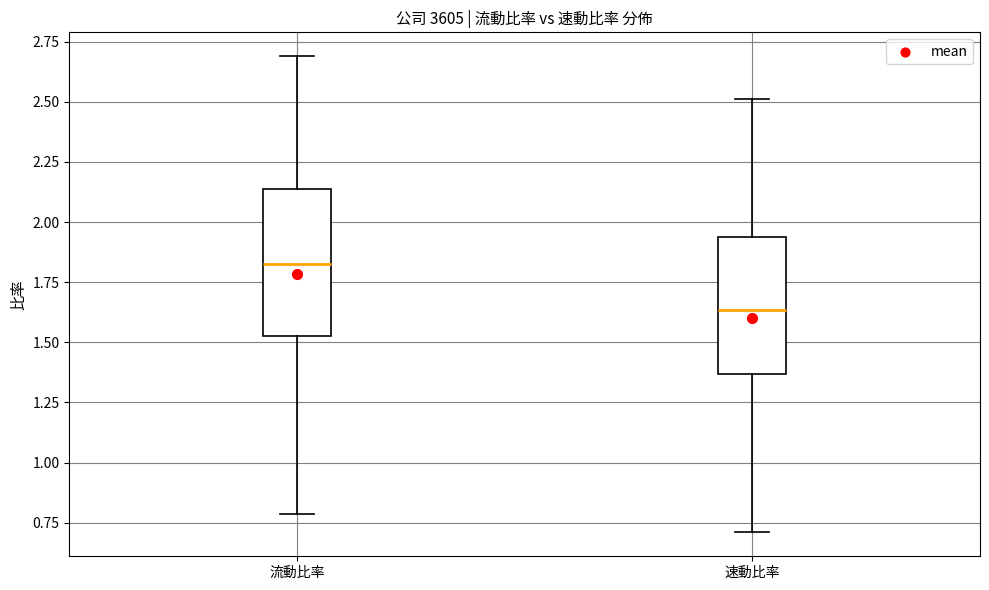

Where does the lower whisker of the box for 流動比率 end on the y-axis? The values are not printed on the chart, so give them approximately, as read against the axis.

0.80